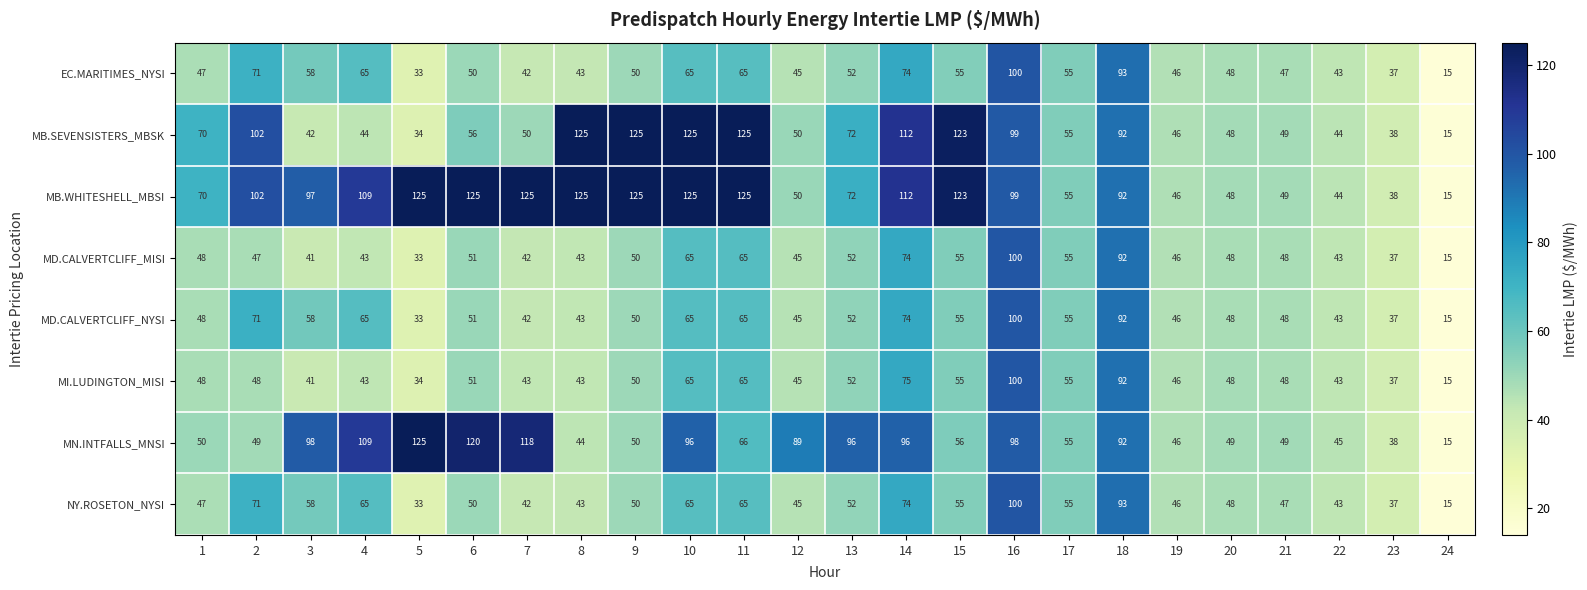

What is the difference between the maximum and second lowest values in the MD.CALVERTCLIFF_NYSI series?

67